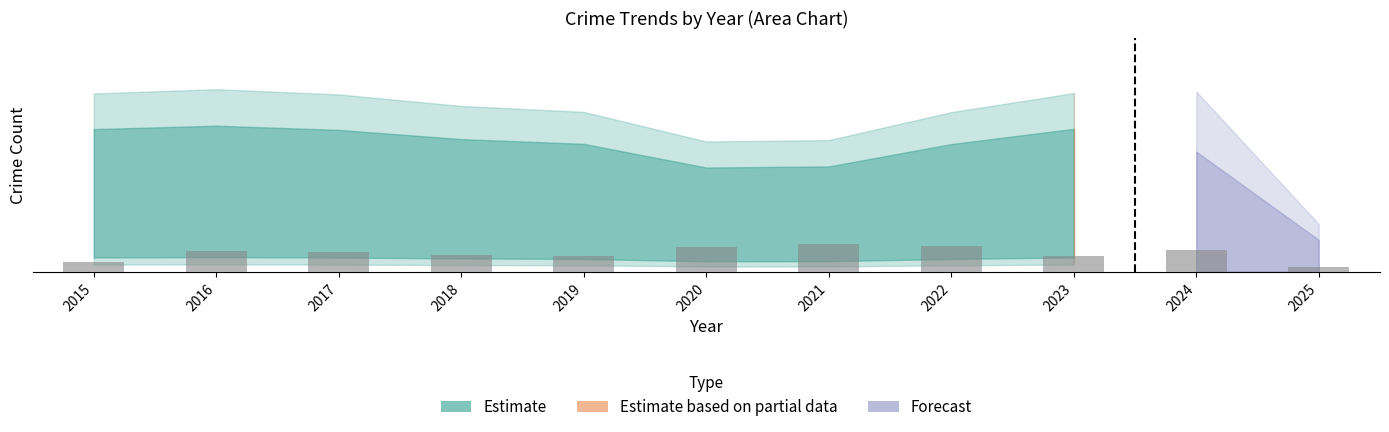

The value at 2021 is 338. True or false?

False